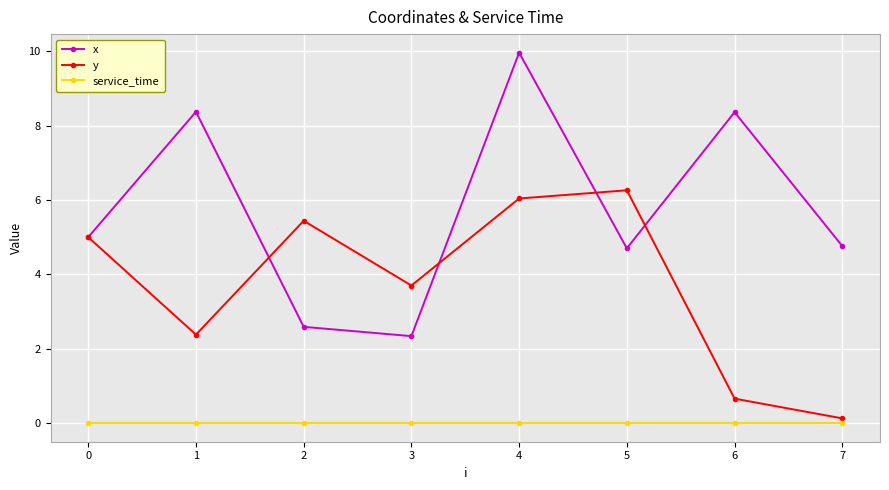

What is the difference between the maximum and minimum values in the y series?

6.1